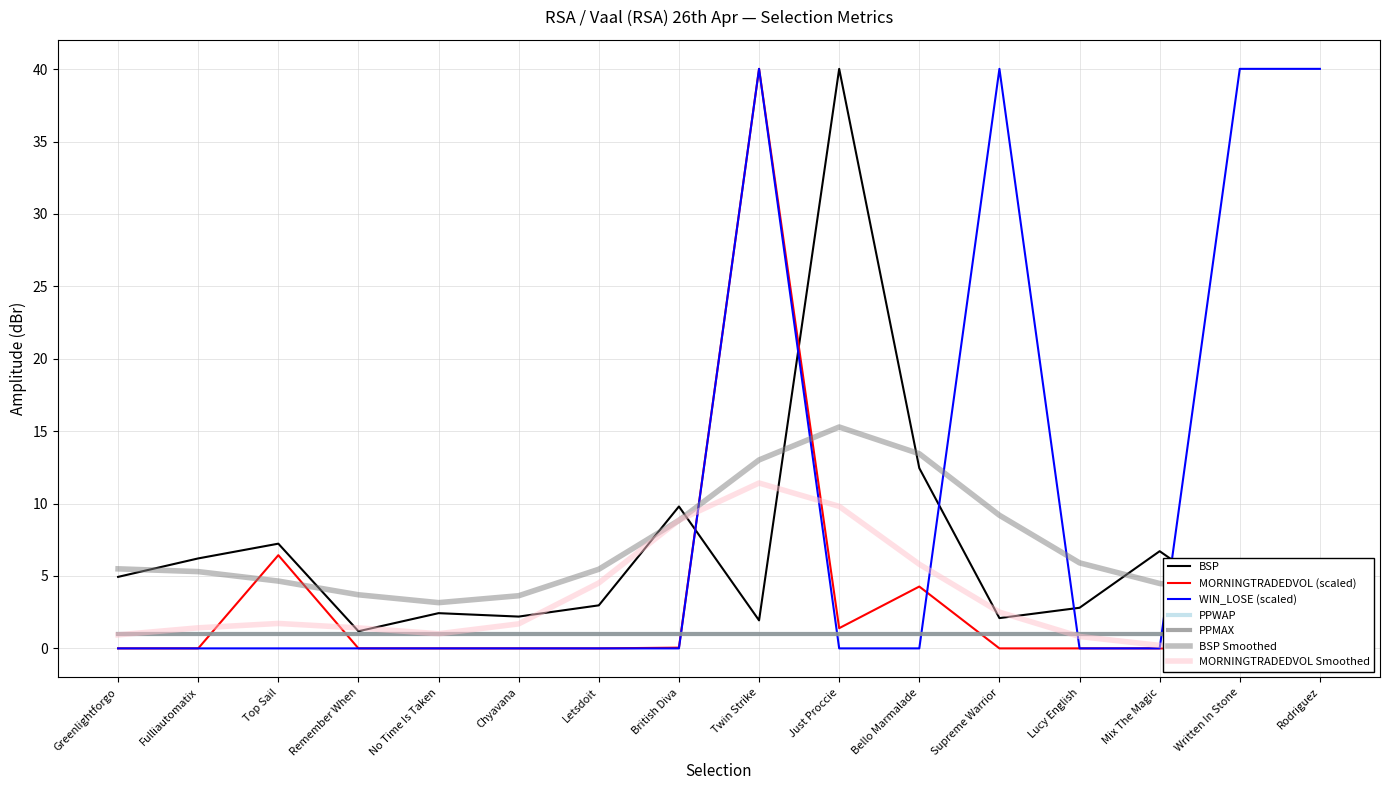

What is the difference between the highest and lowest values at Bello Marmalade?

12.4